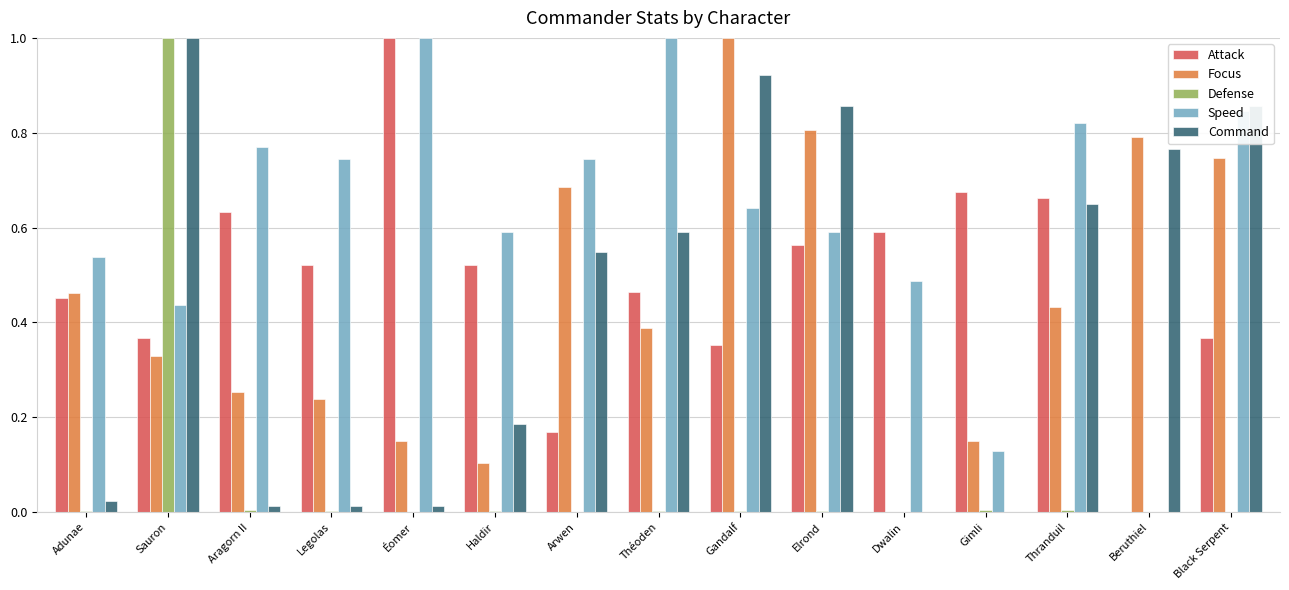

What is the maximum value for Command?

1.0